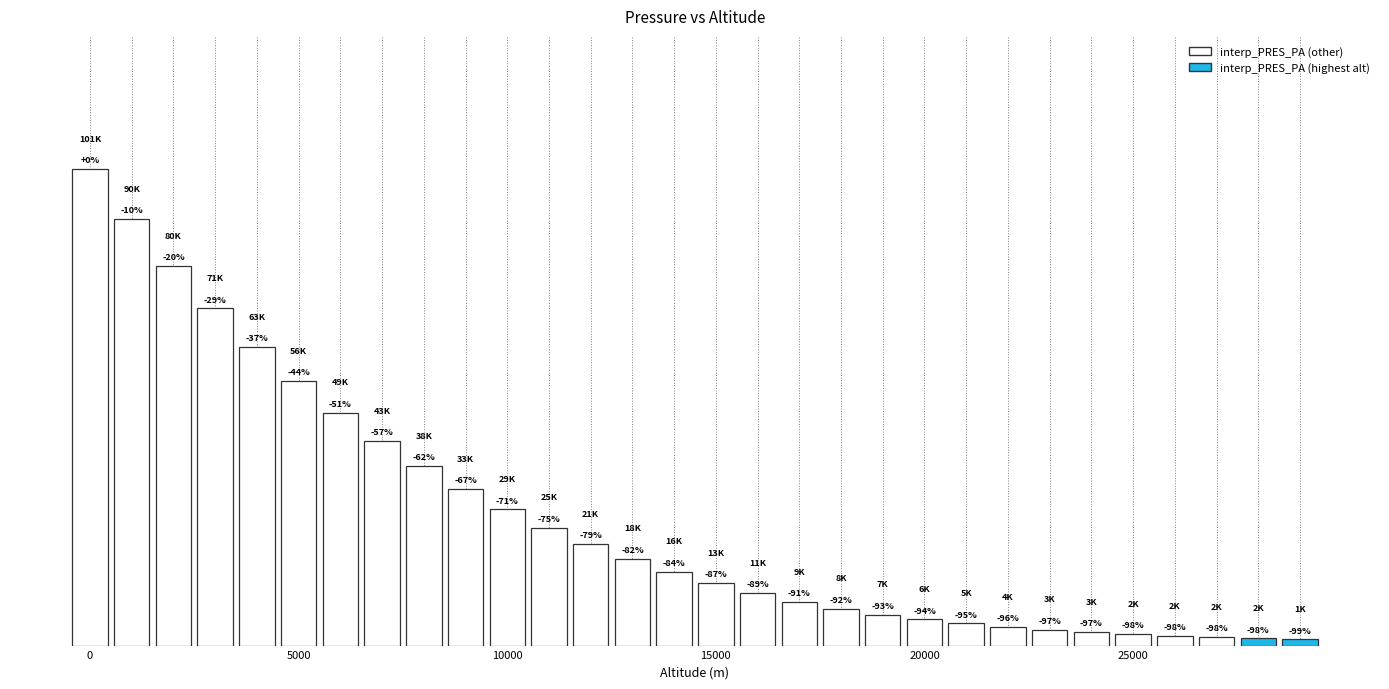

Are the bars horizontal?

No